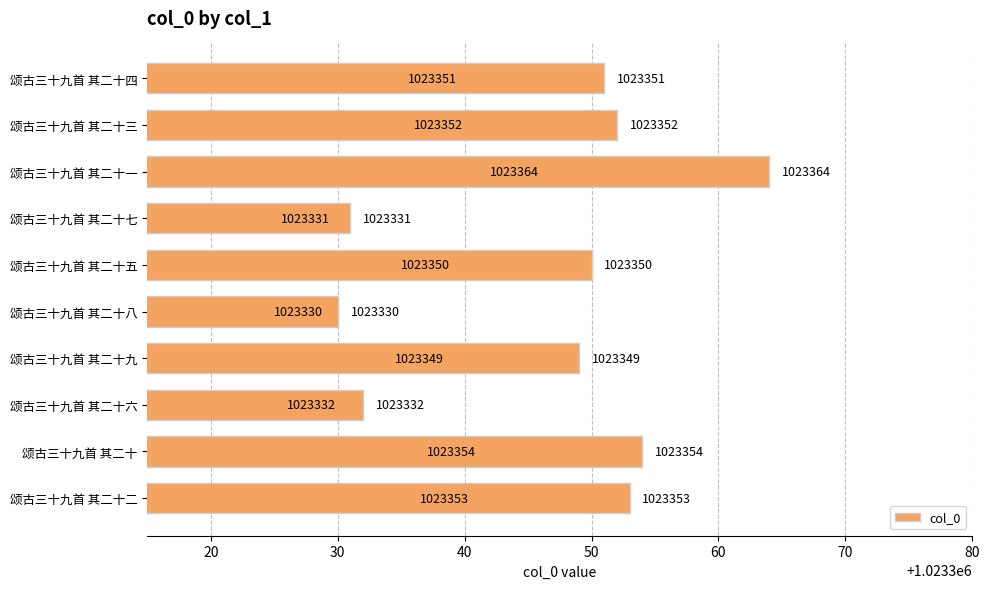

Is it true that the value at 颂古三十九首 其二十三 is 1462437?

False